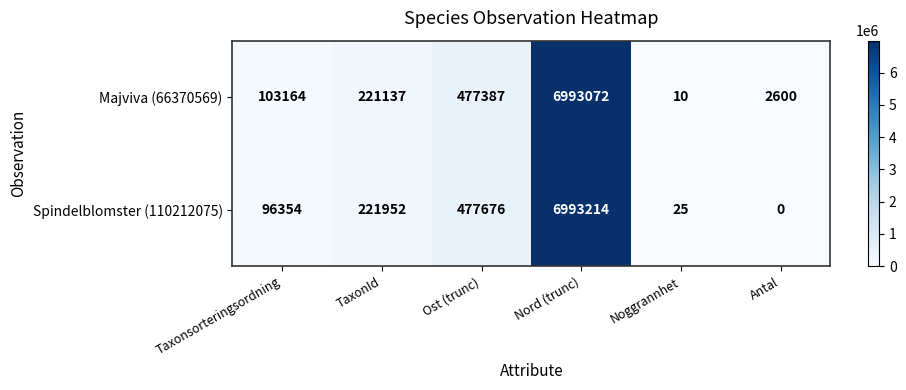

How many positive values does the Spindelblomster (110212075) series have?

5